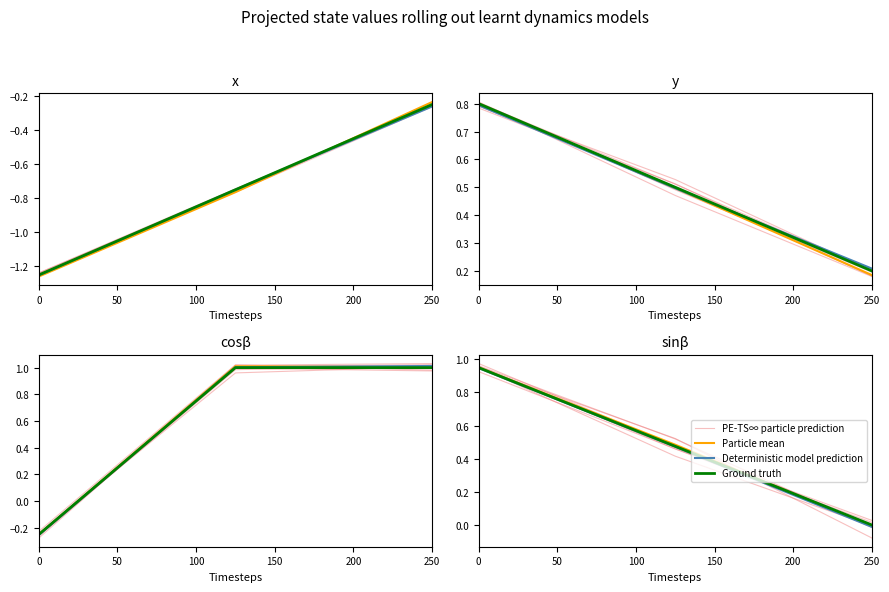

What is the difference between the maximum and second lowest values in the PE-TS∞ particle prediction series?

0.4